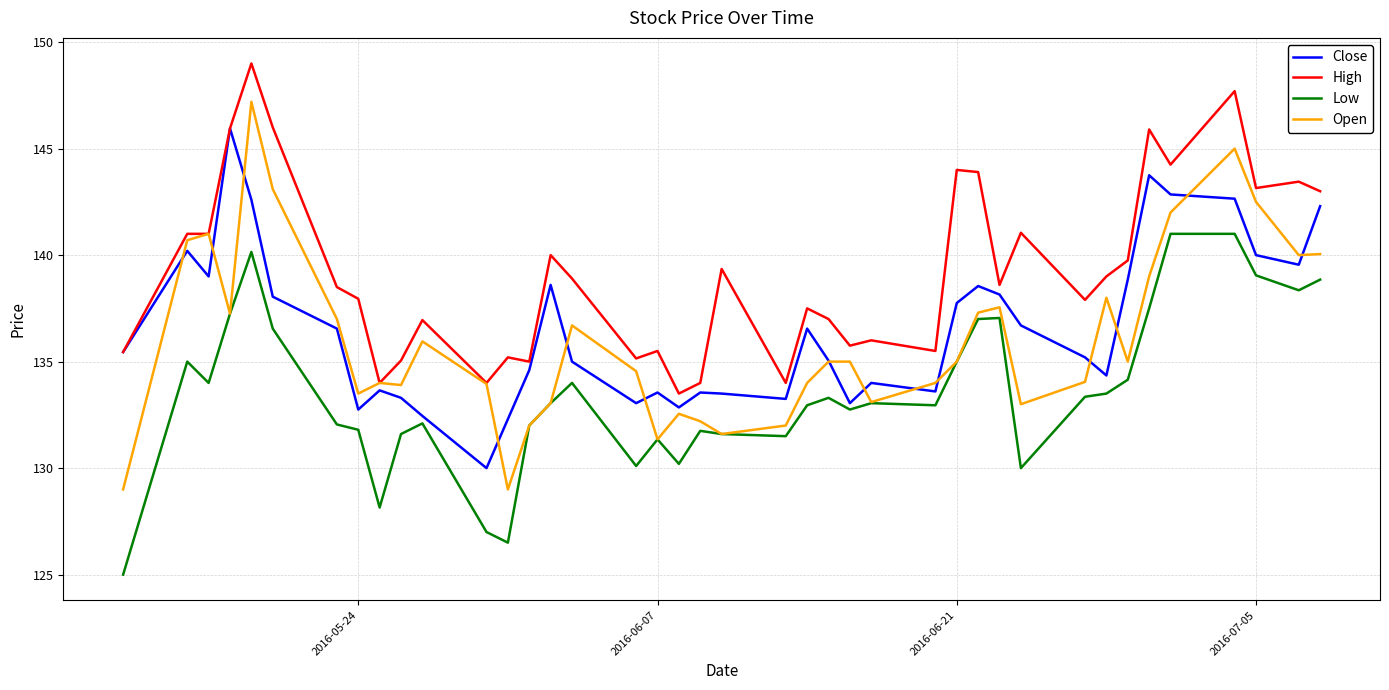

Which series has the largest range (max minus min)?

Open